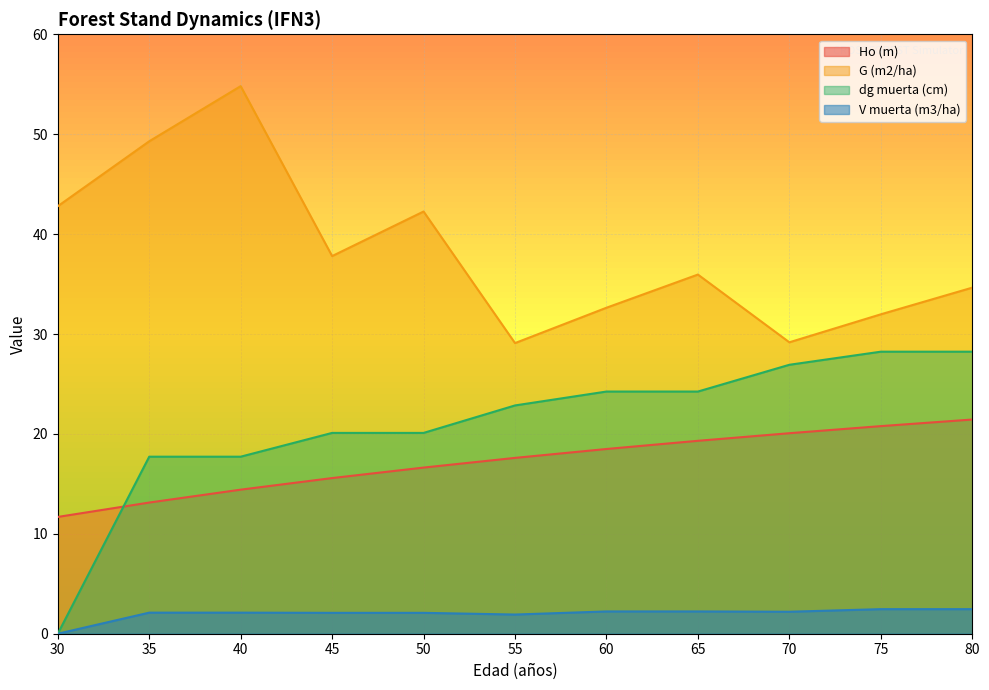

Is the value of V muerta (m3/ha) at 50 greater than the value of Ho (m) at 70?

No